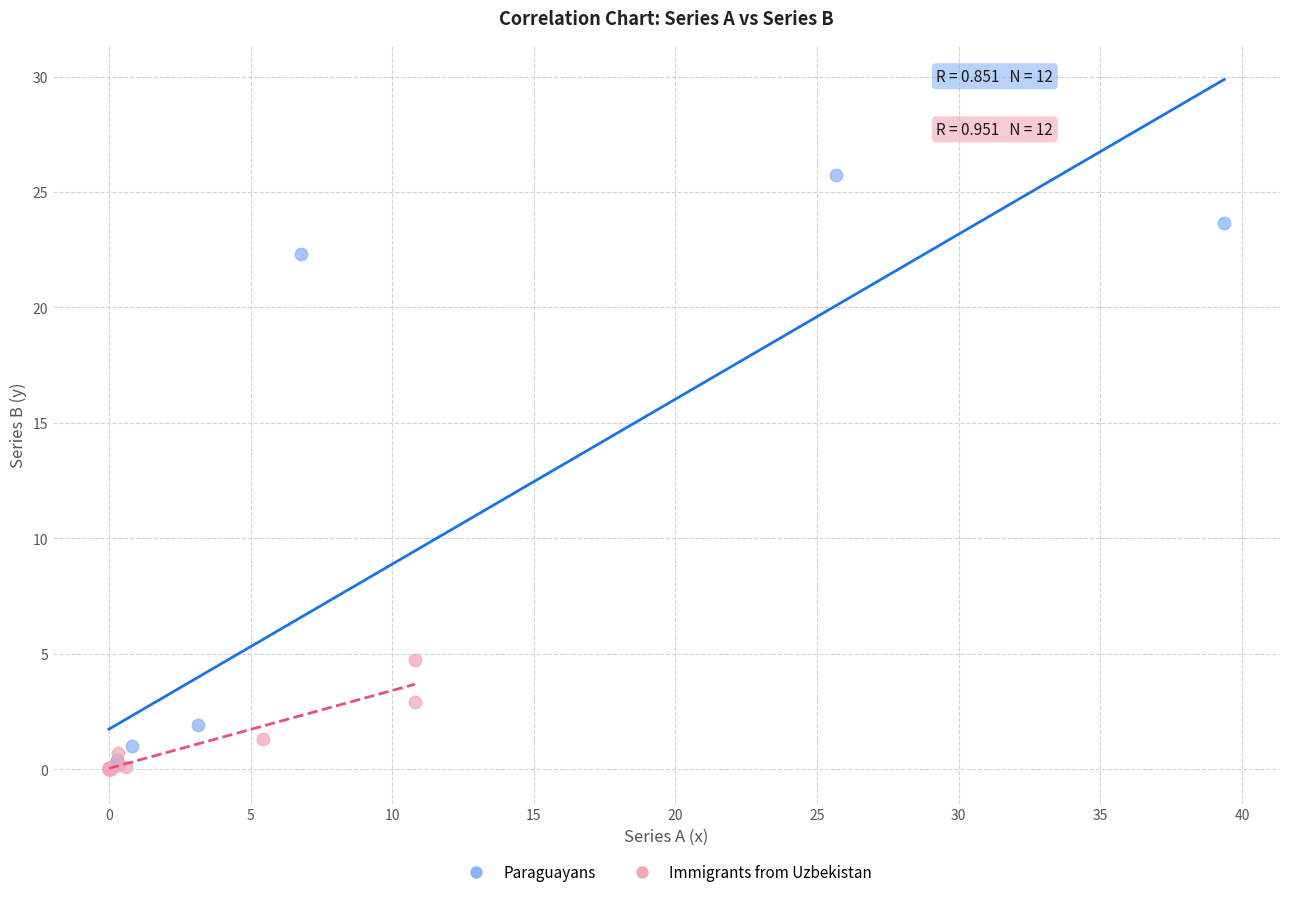

Which series reaches the maximum Y coordinate?

Paraguayans